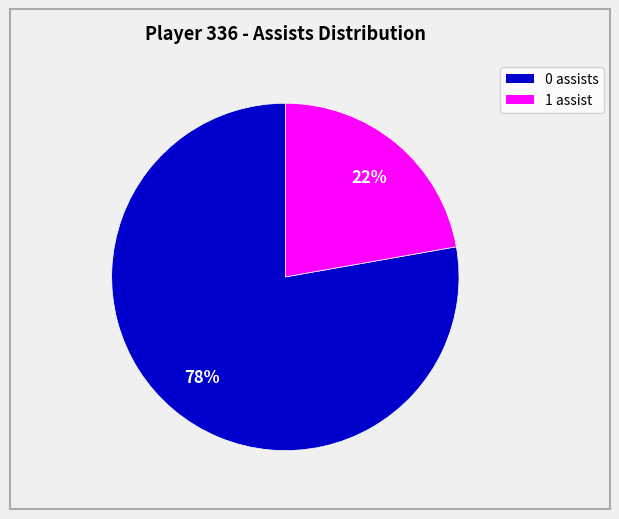

To the nearest percent, what is the difference between the largest and smallest slice percentages?

56%